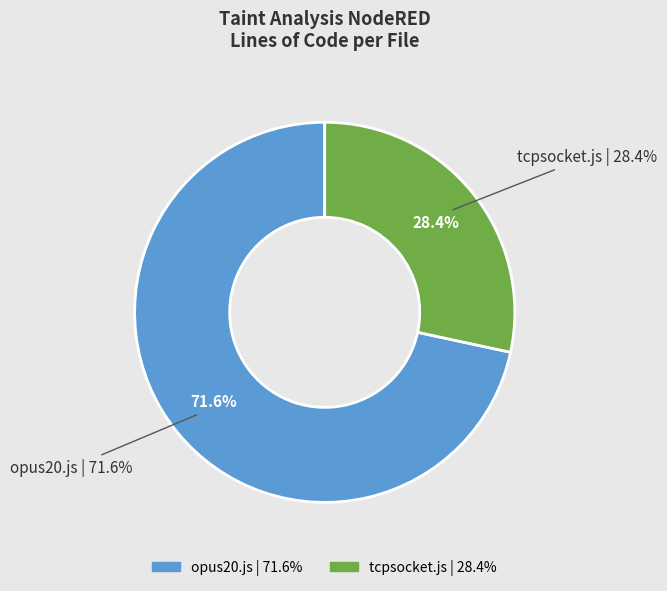

Does any single category account for the majority?

Yes